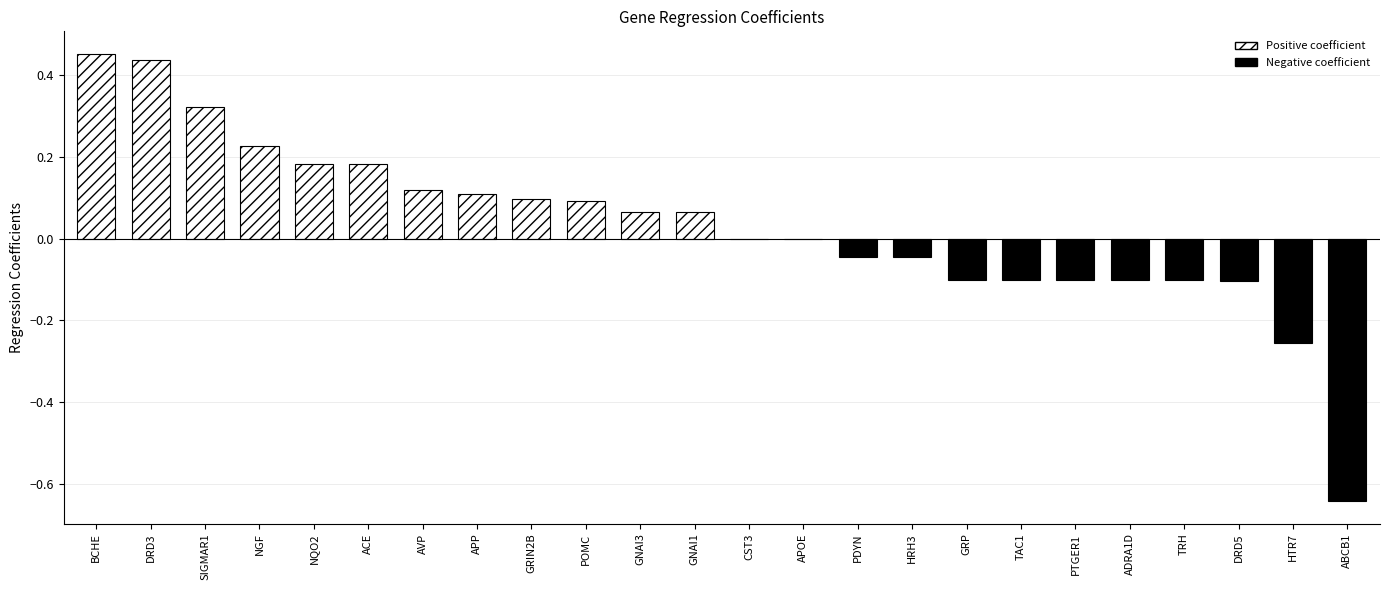

Reading right to left, transcribe all the data shown in this chart.

ABCB1=-0.6	HTR7=-0.3	DRD5=-0.1	TRH=-0.1	ADRA1D=-0.1	PTGER1=-0.1	TAC1=-0.1	GRP=-0.1	HRH3=-0.0	PDYN=-0.0	APOE=-0.0	CST3=-0.0	GNAI1=0.1	GNAI3=0.1	POMC=0.1	GRIN2B=0.1	APP=0.1	AVP=0.1	ACE=0.2	NQO2=0.2	NGF=0.2	SIGMAR1=0.3	DRD3=0.4	BCHE=0.5